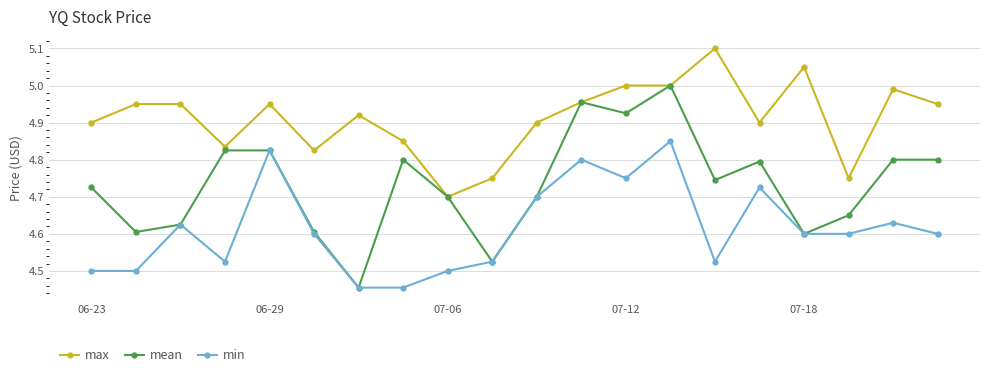

True or false: mean has more than 2 points higher than both neighbors.

True